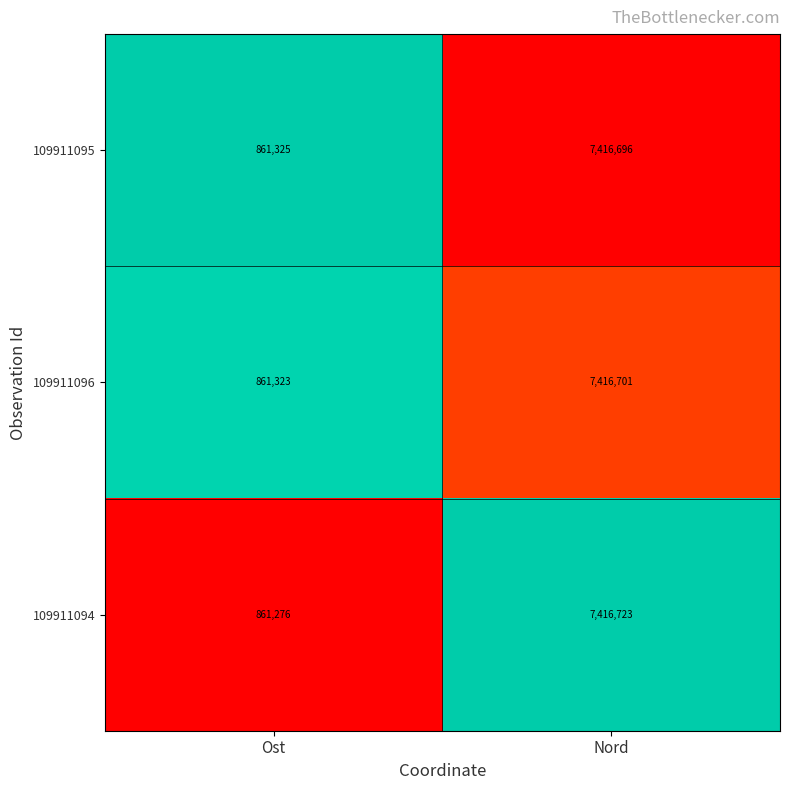

Which category has the lowest value across all series?

Ost